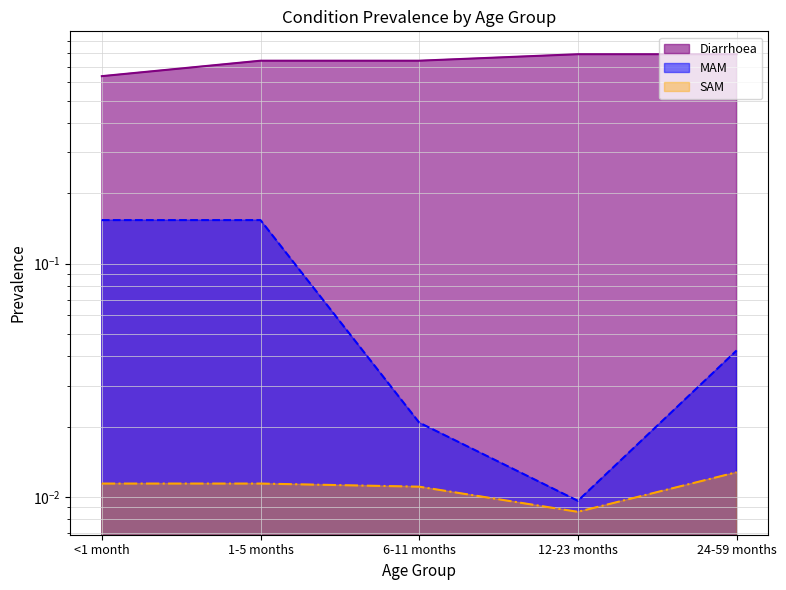

Is it true that SAM equals 0.0 at 6-11 months?

False